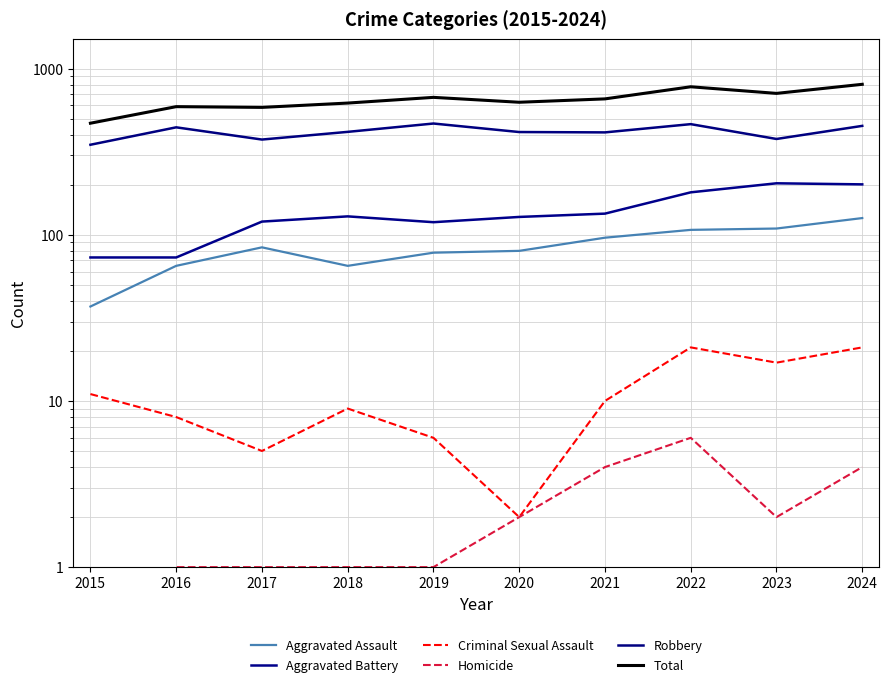

Is it true that Robbery equals 467 at 2019?

True